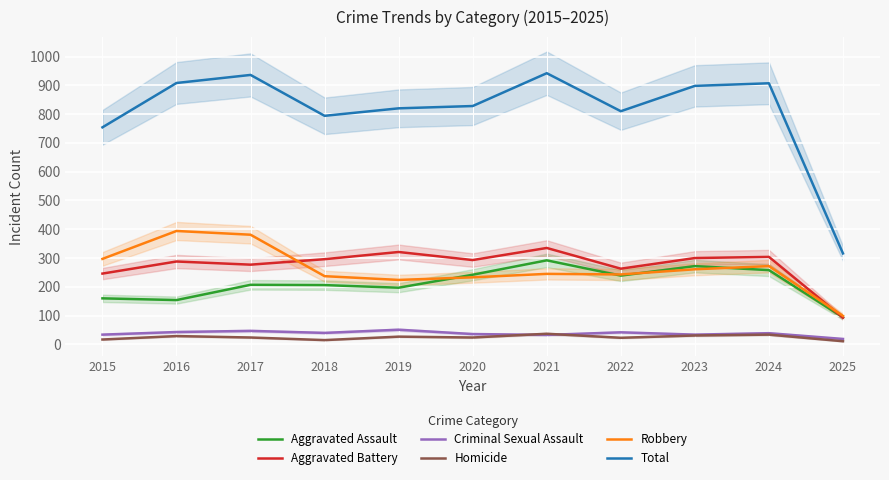

Count the number of categories in the chart.

11